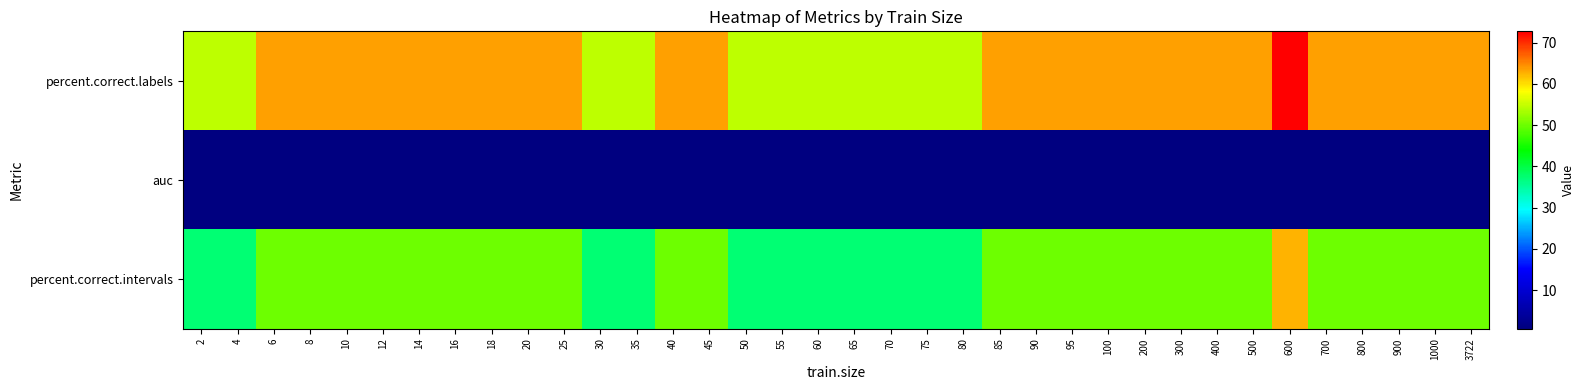

What is the difference between the highest and lowest values at 900?

62.9